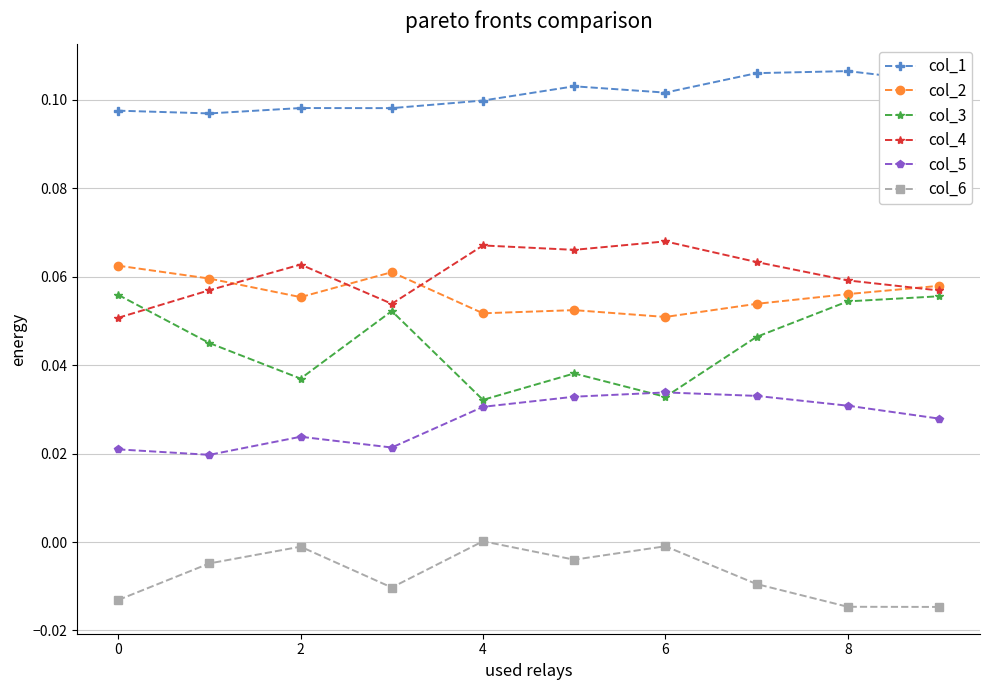

What are all the series names shown in the legend?

col_1, col_2, col_3, col_4, col_5, col_6